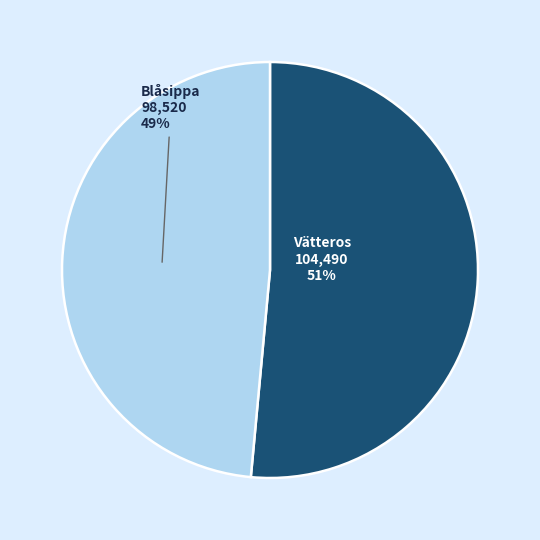

Is there a majority slice in this chart?

Yes